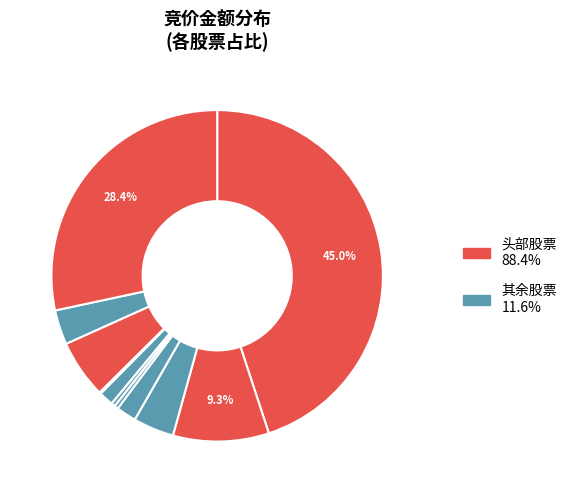

To the nearest percent, what is the average slice percentage?

9%